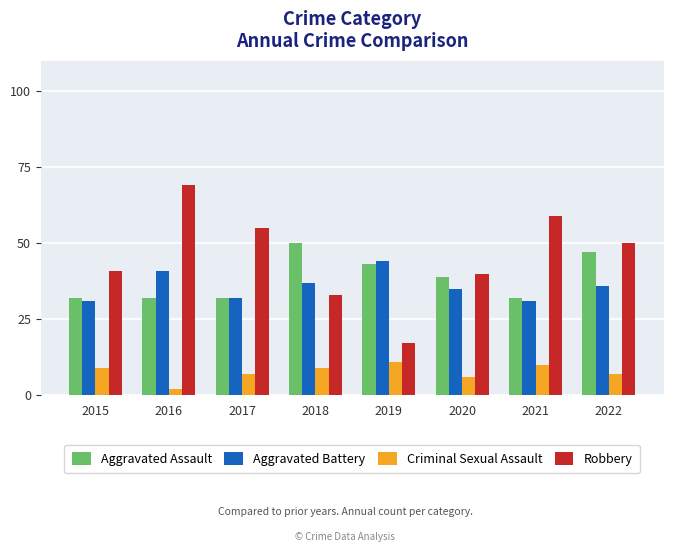

Count the Aggravated Assault values in the range 32 to 47.

7